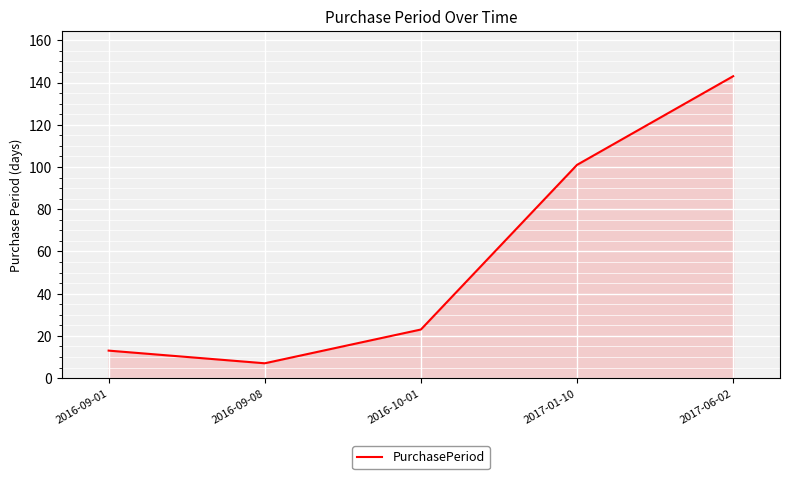

Reading left to right, transcribe all the data shown in this chart.

13	7	23	101	143